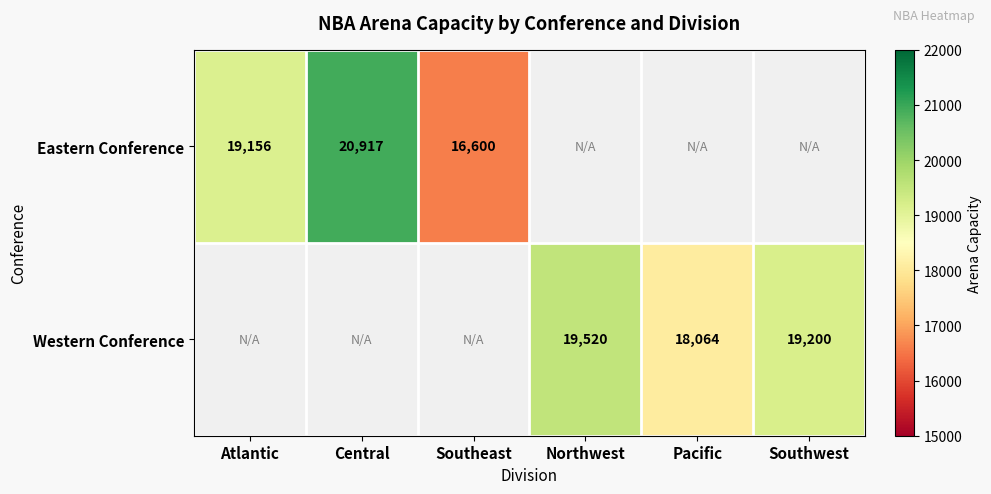

The Western Conference series shows 25185 at Pacific. True or false?

False